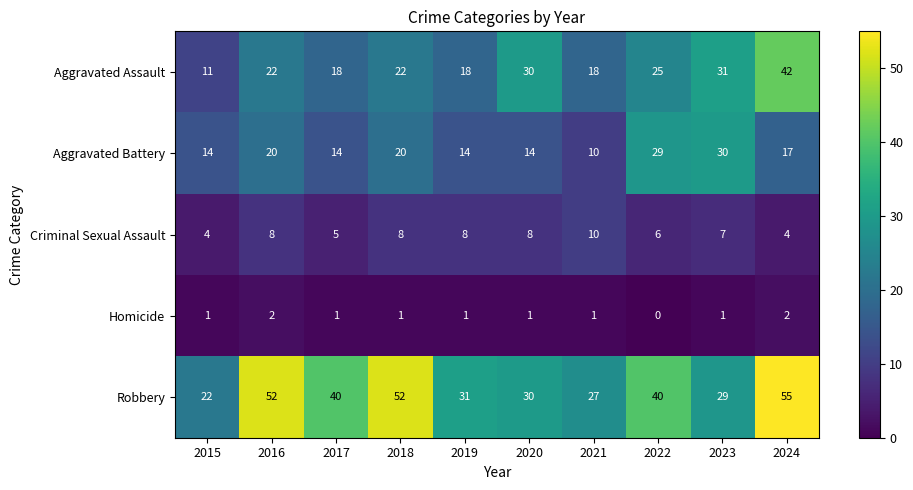

What is the average value of the Aggravated Assault series?

24